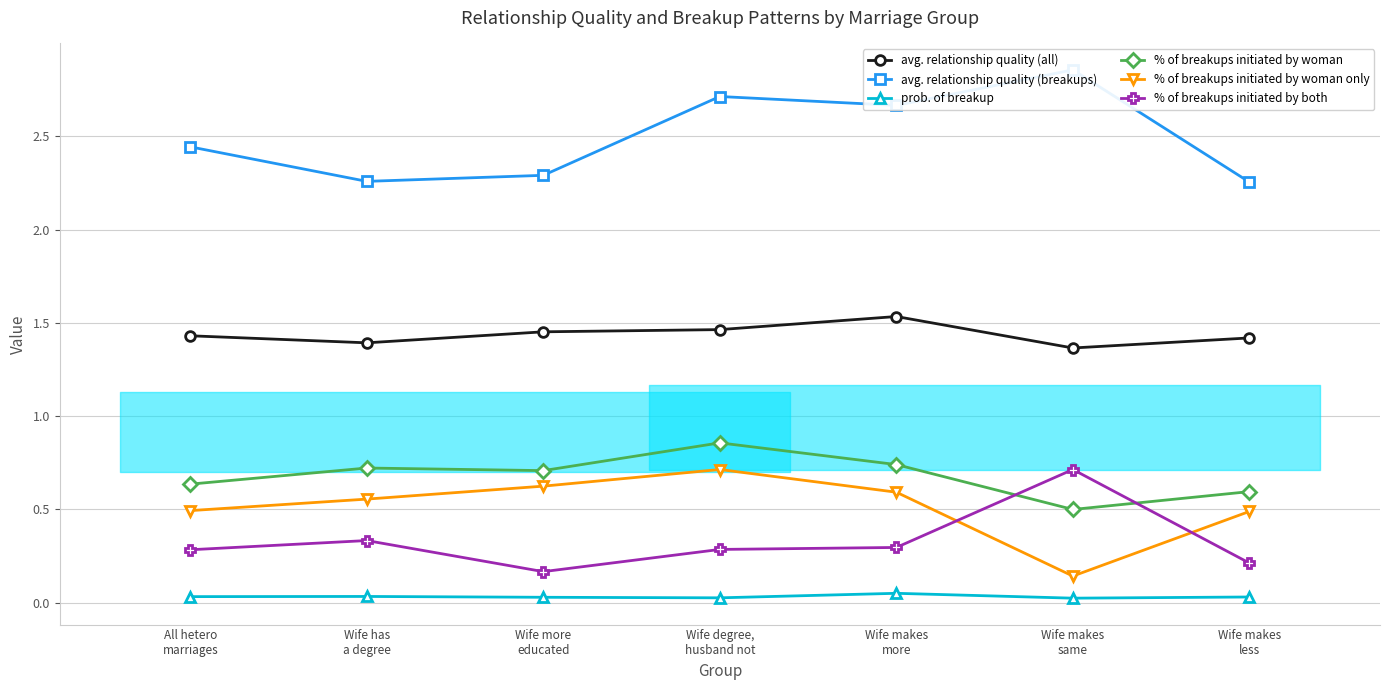

Which series has the largest total across all categories?

avg. relationship quality (breakups)